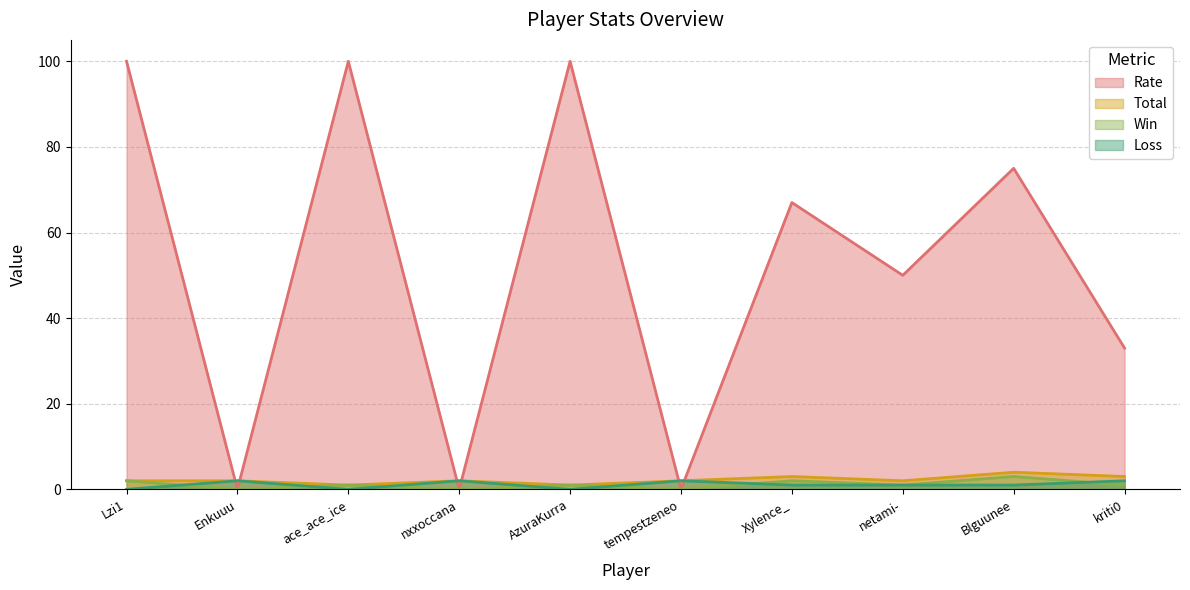

At which category does the chart reach its minimum across all series?

Enkuuu